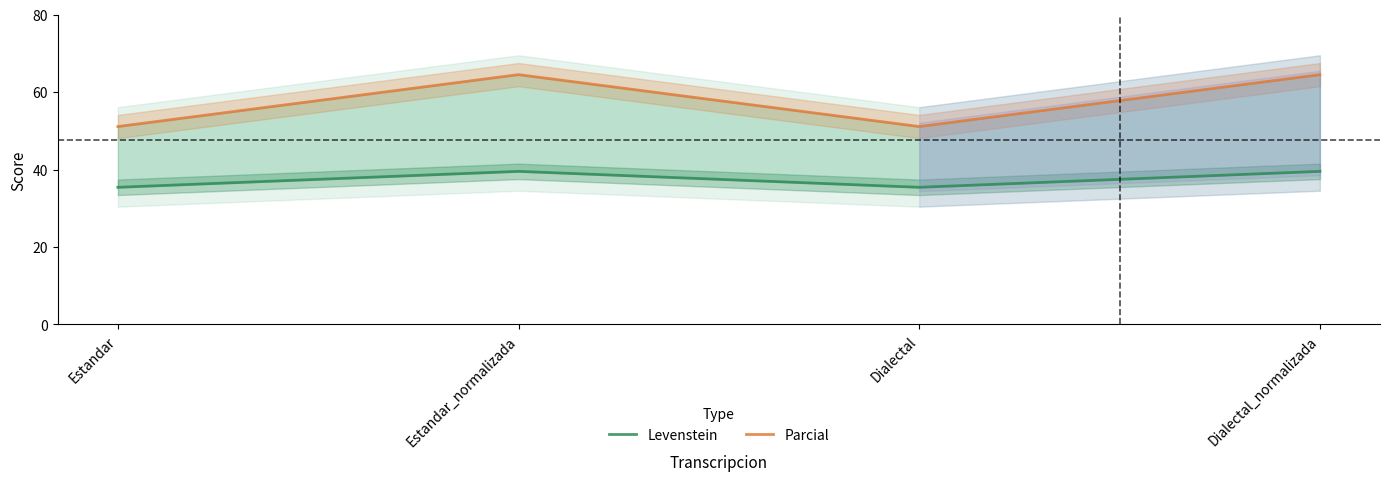

What is the total value across all series at Estandar?

86.5